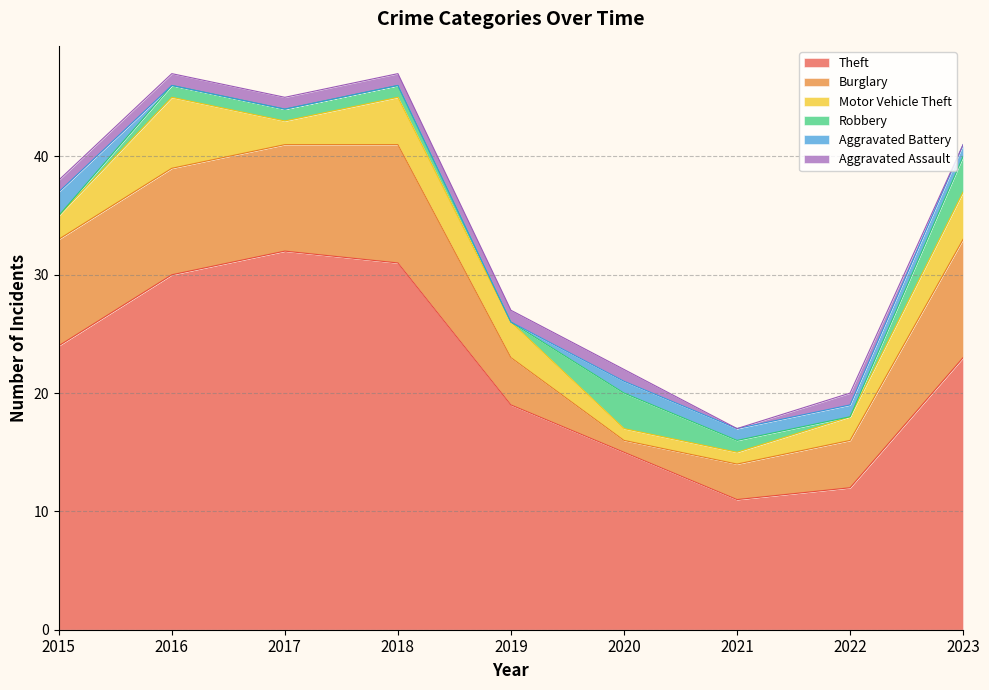

How many intersections are there between Robbery and Aggravated Battery?

2